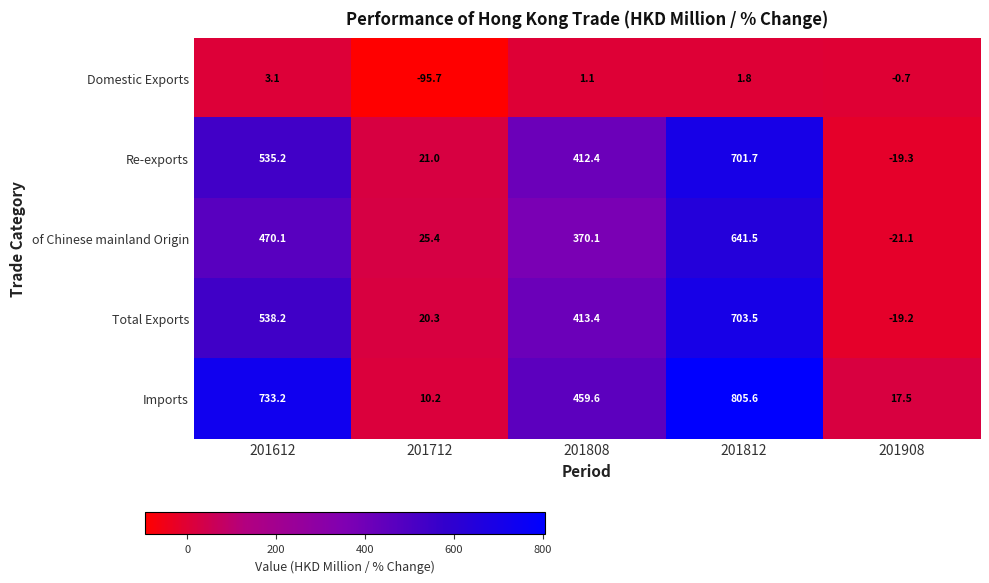

Rank the series by their maximum value, from lowest to highest.

Domestic Exports, of Chinese mainland Origin, Re-exports, Total Exports, Imports